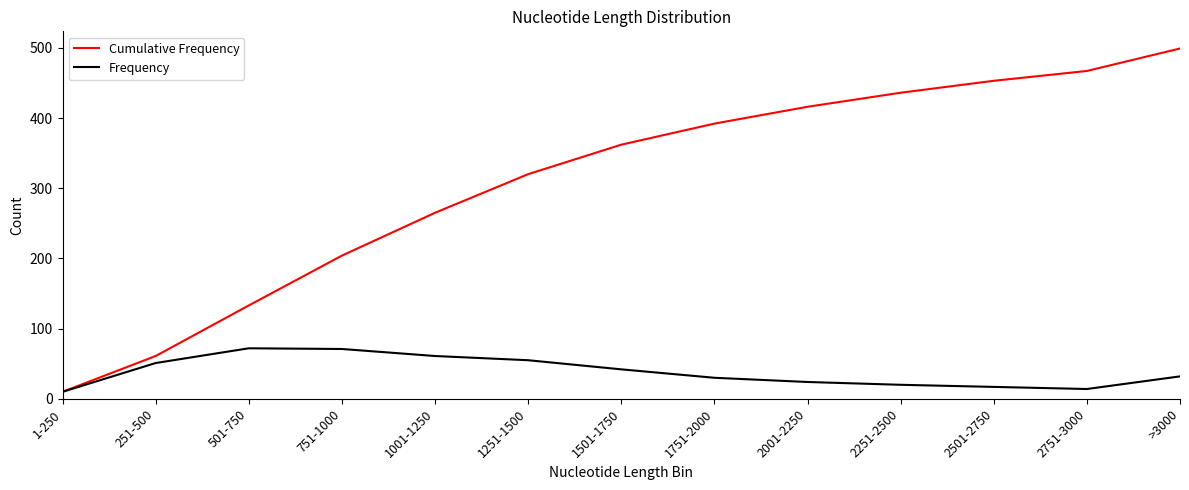

Which series has the largest total across all categories?

Cumulative Frequency